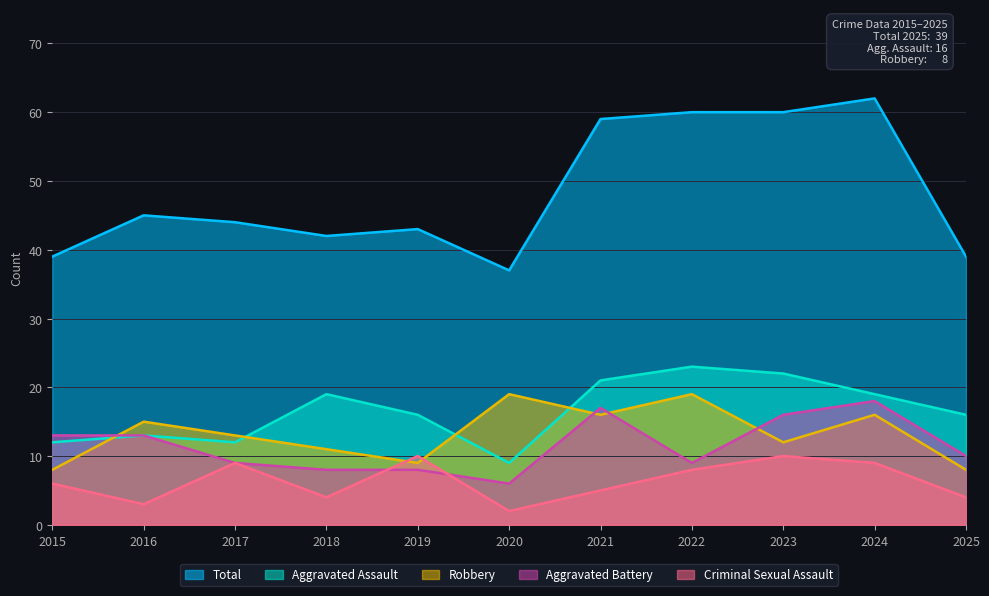

Is it true that Aggravated Battery equals 16 at 2023?

True